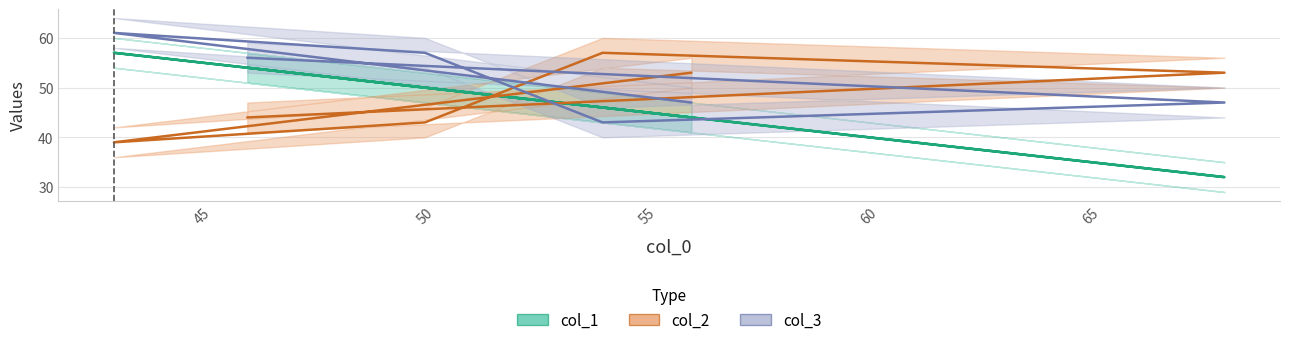

How many interior local valleys does the col_3 series have?

1